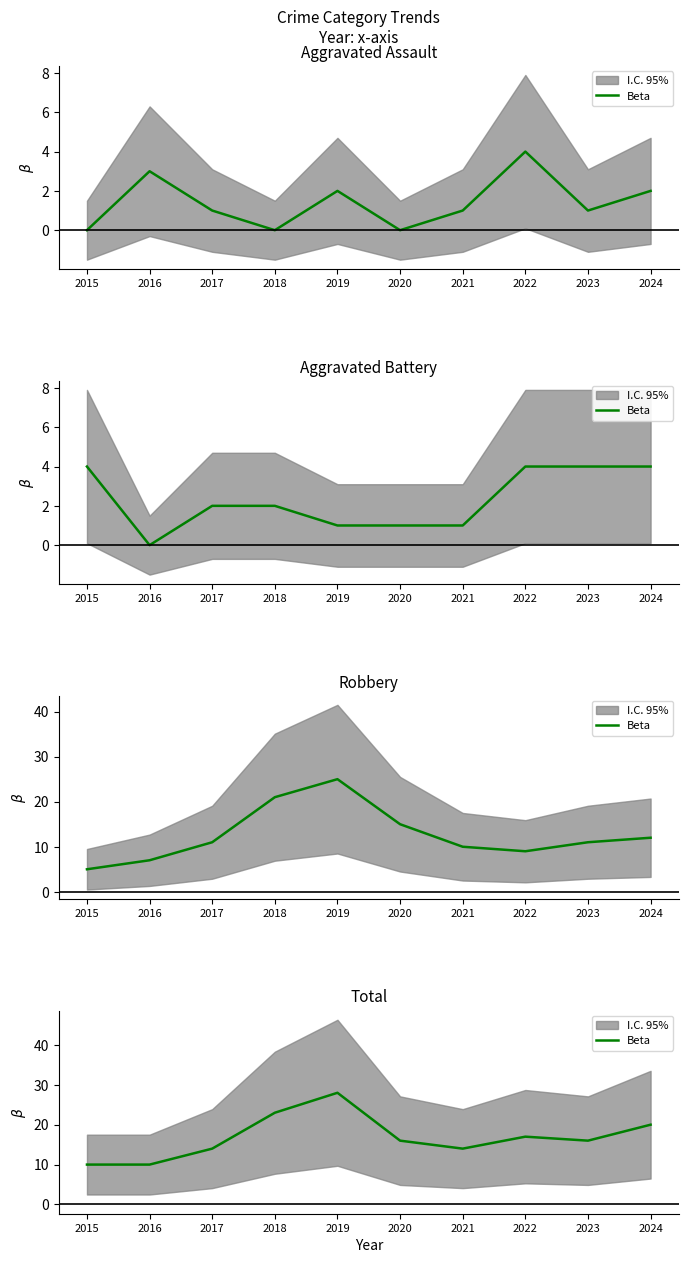

What is the average value?

17